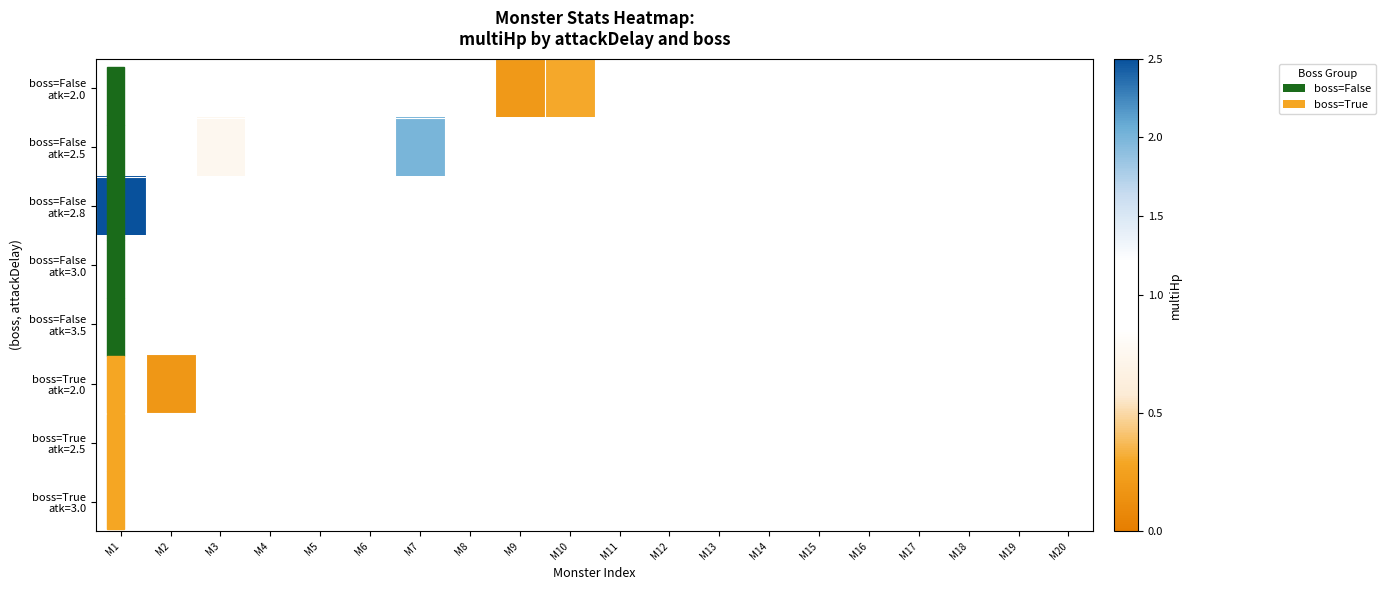

Rank the series by their maximum value, from lowest to highest.

boss=False atk=3.0, boss=False atk=3.5, boss=True atk=2.0, boss=True atk=2.5, boss=True atk=3.0, boss=False atk=2.0, boss=False atk=2.5, boss=False atk=2.8